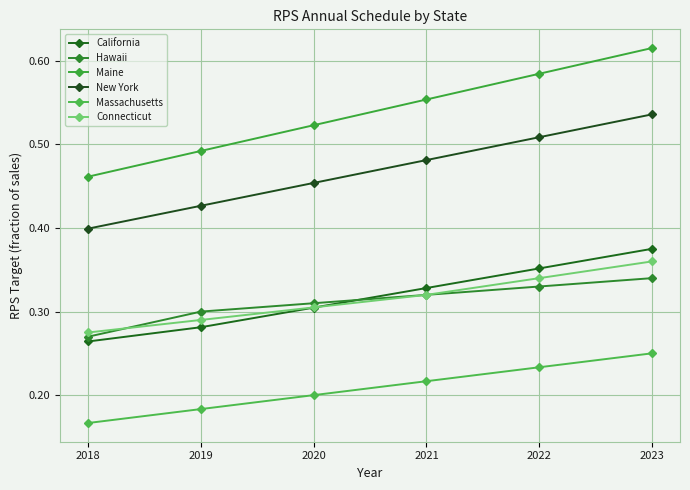

Which category has the highest value across all series?

2023